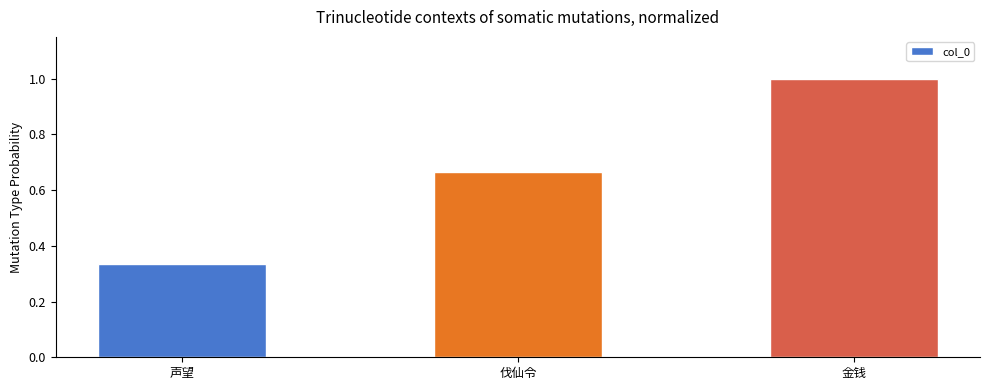

The value at 金钱 is 1.0. True or false?

True